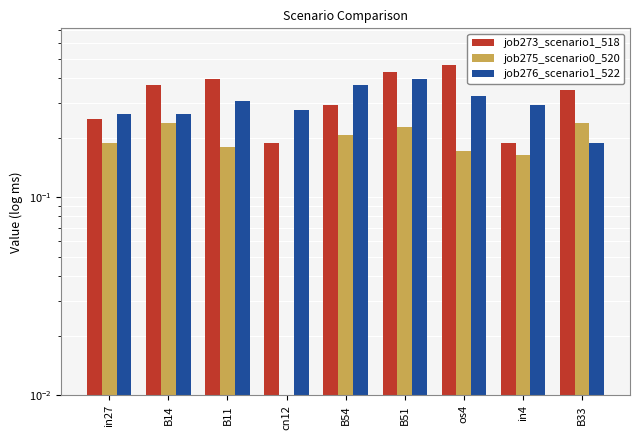

What is the spread (max minus min) of values at B33?

0.2